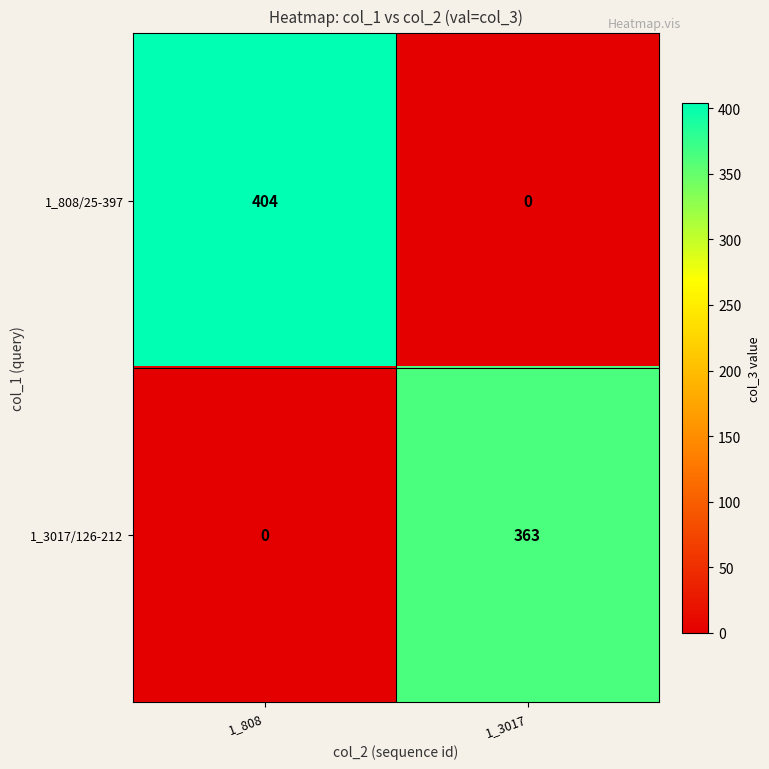

Between 1_808 and 1_3017, which series saw the biggest shift?

1_808/25-397